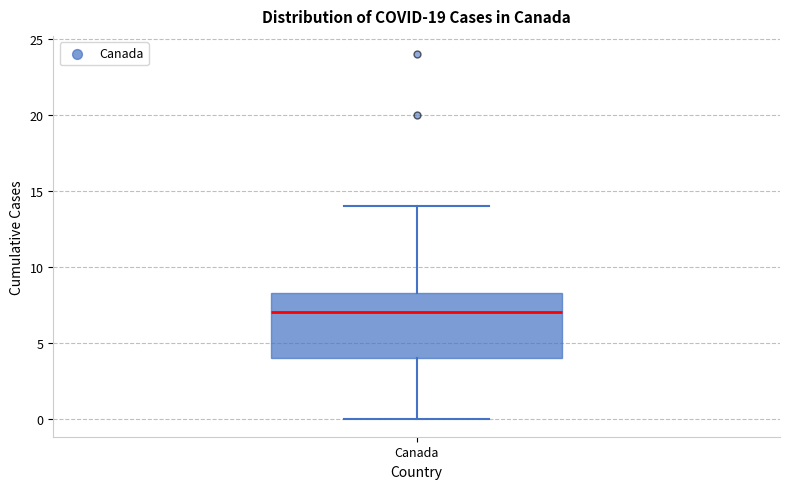

Read this box plot against the y-axis: the position of the median line, the range covered by the box, and the ends of both whiskers. The values are not printed on the chart, so give them approximately, as read against the axis.

median 7.0, box 4.0 to 8.5, whiskers 0.0 to 14.0